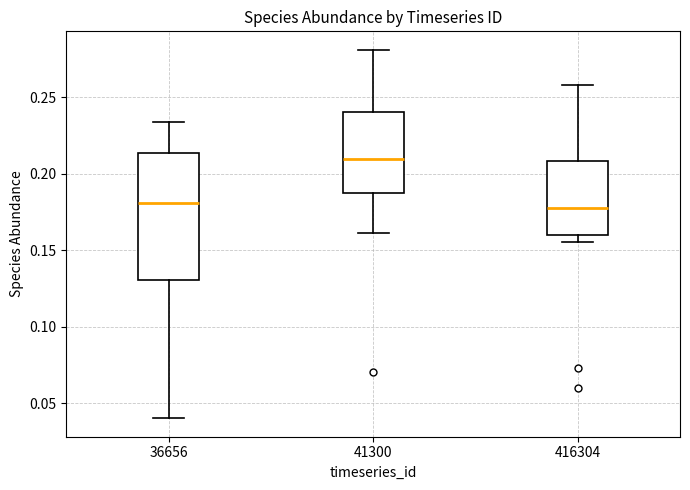

Where does the upper whisker of the box at x = 36656 end on the y-axis? The values are not printed on the chart, so give them approximately, as read against the axis.

0.235